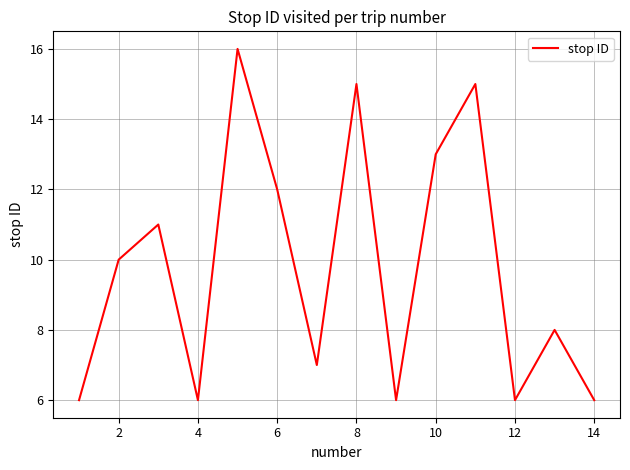

What is the greatest value displayed?

16